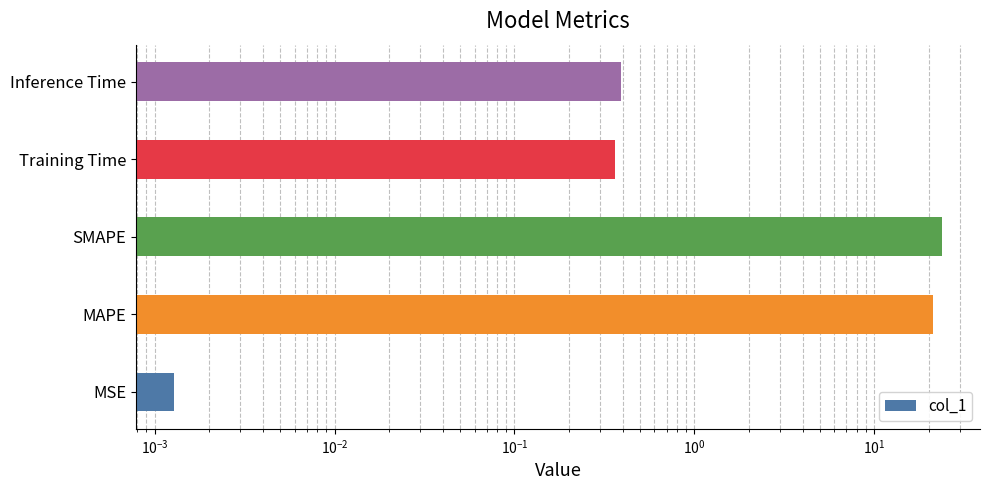

Reading left to right, transcribe all the data shown in this chart.

0.0	21.2	23.7	0.4	0.4